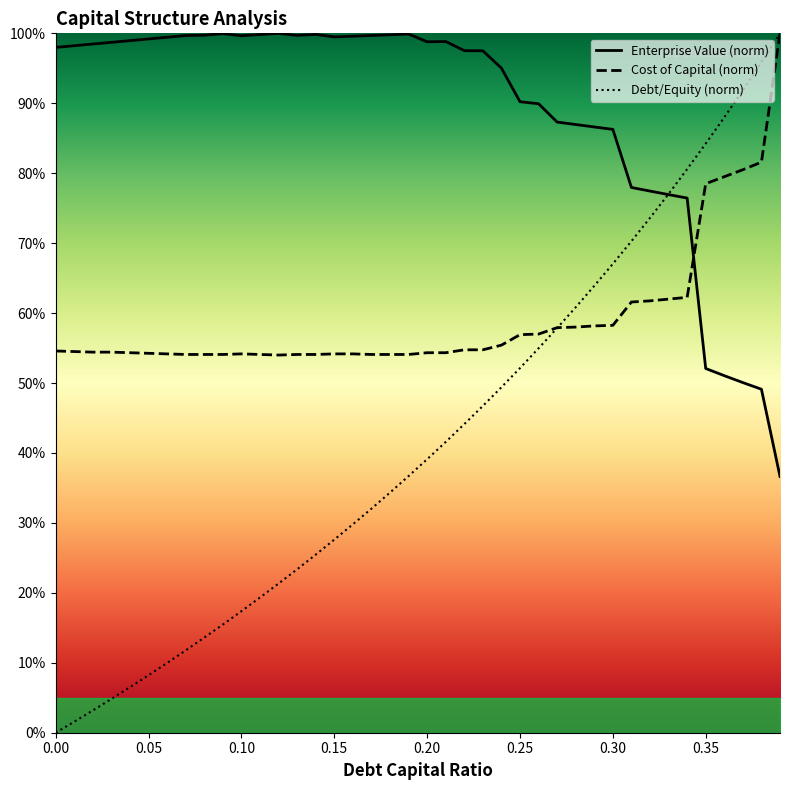

What is the value of the cost_capital point at the 25th from the left?

0.6